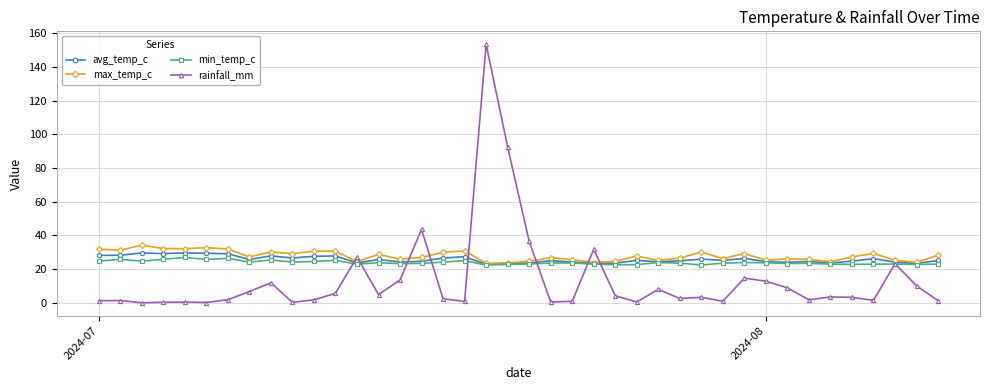

True or false: rainfall_mm and max_temp_c cross at least once.

True